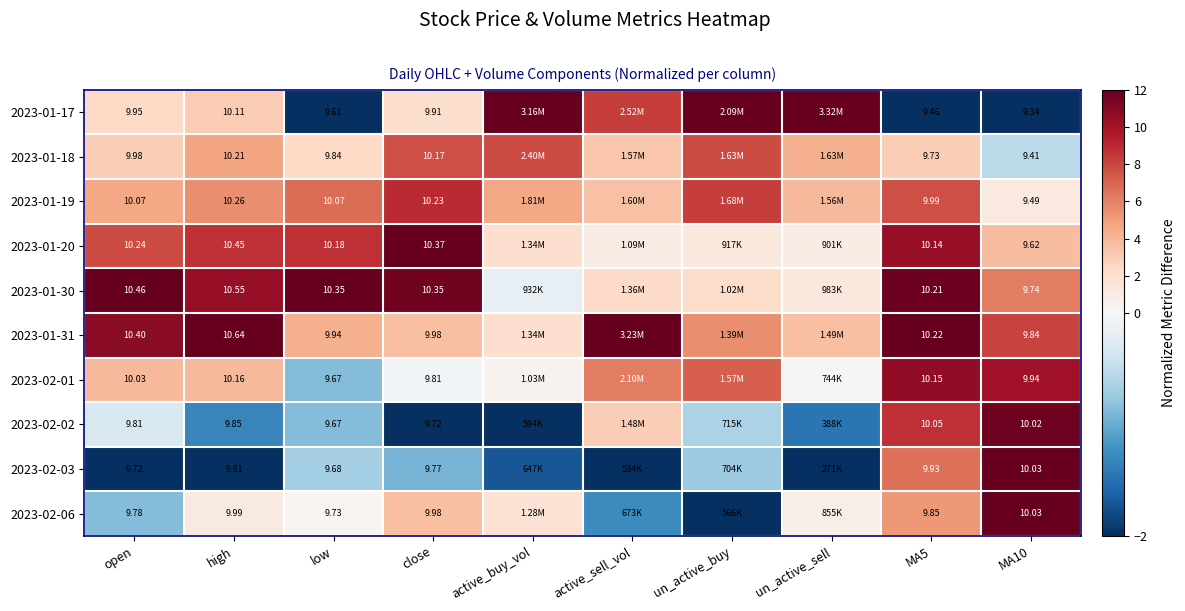

Is the value of 2023-01-31 at high greater than the value of 2023-01-18 at MA10?

Yes